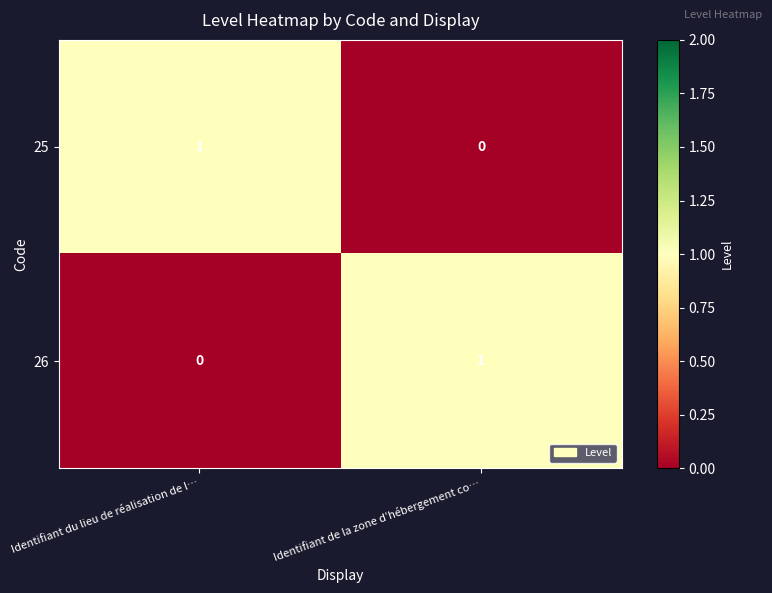

At Identifiant du lieu de réalisation de l…, list the series in order from largest to smallest.

25, 26